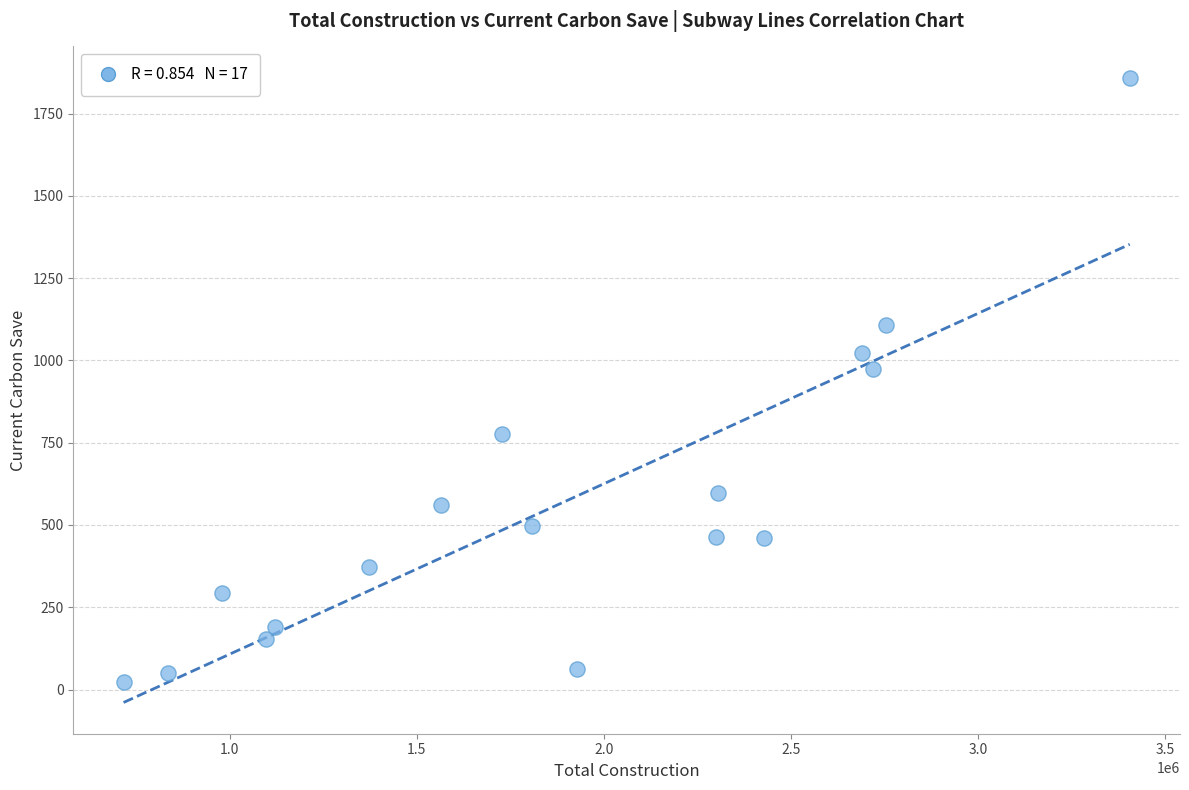

What is the range of X values (max minus min)?

2689320.1